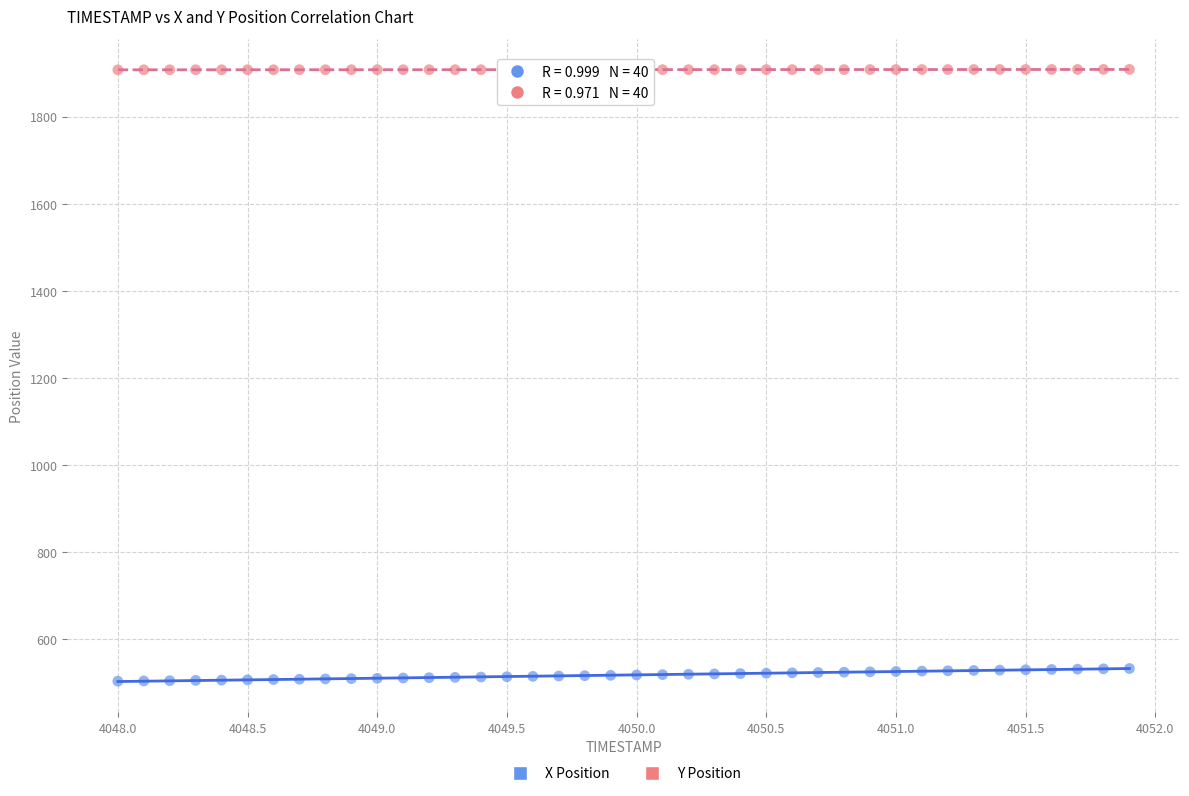

Which series reaches the maximum Y coordinate?

Y Position